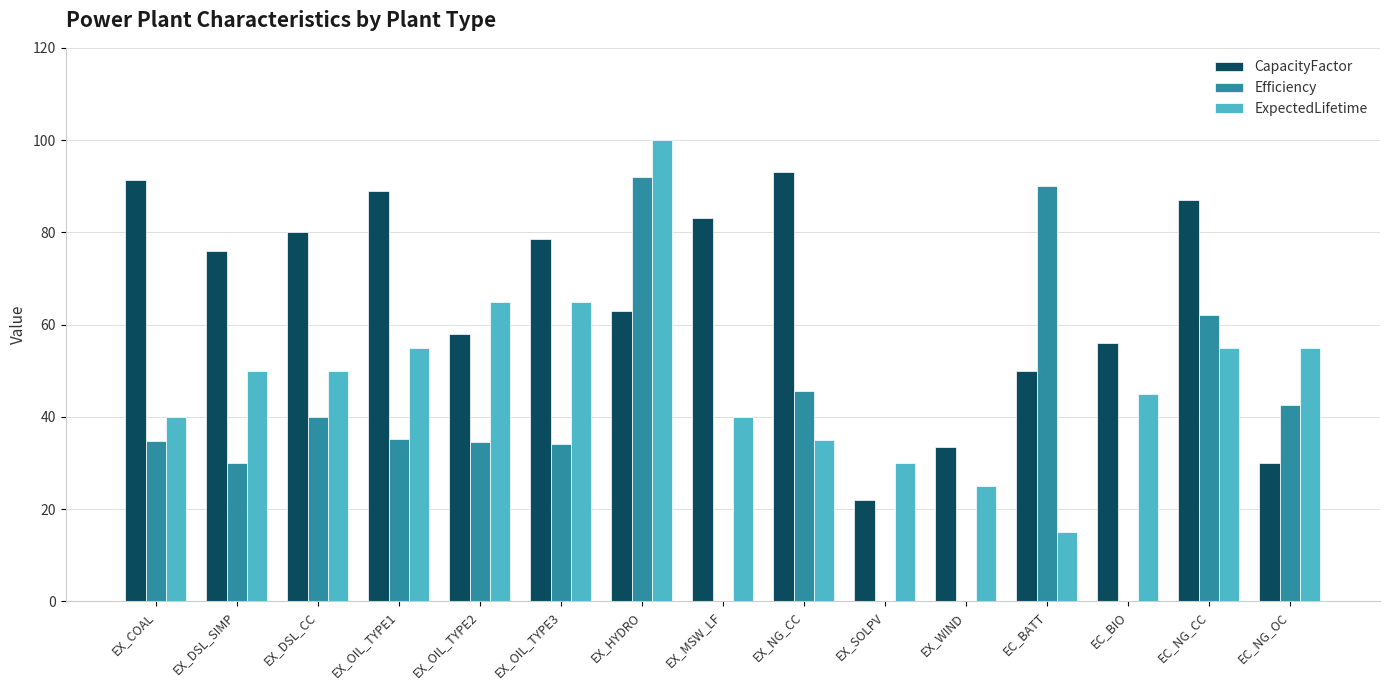

What is the maximum value for ExpectedLifetime?

100.0